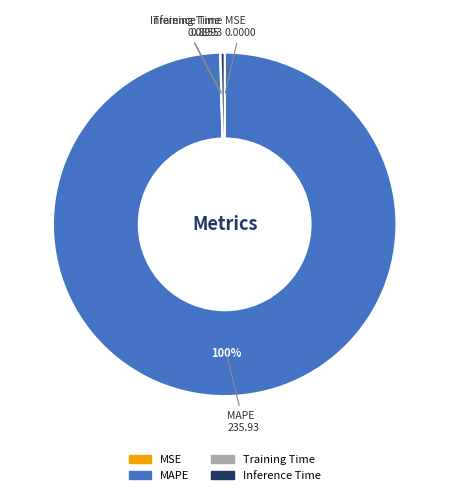

How much of the chart is everything except MSE?

100.0%